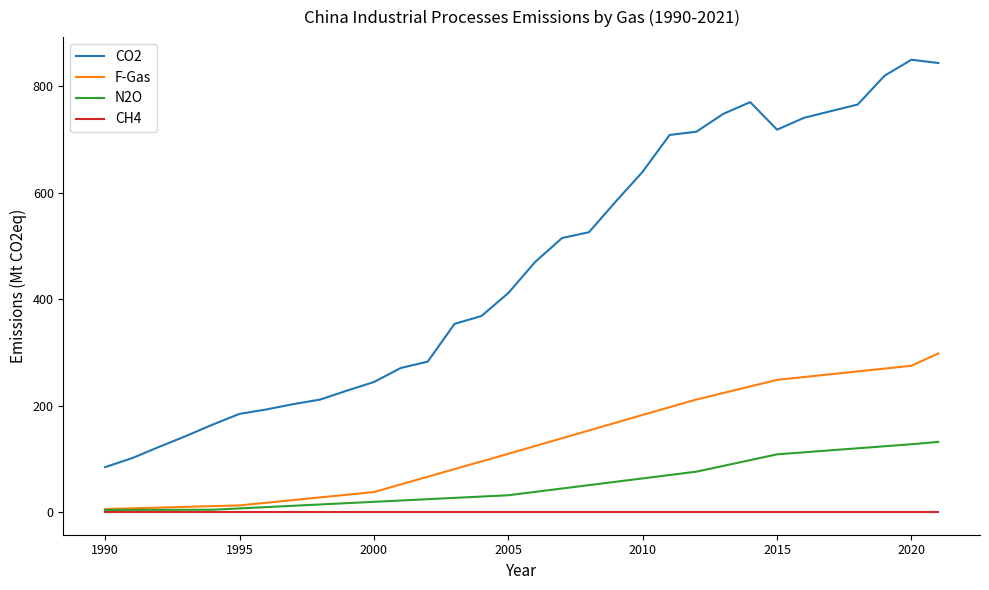

Rank the series by their maximum value, from lowest to highest.

CH4, N2O, F-Gas, CO2